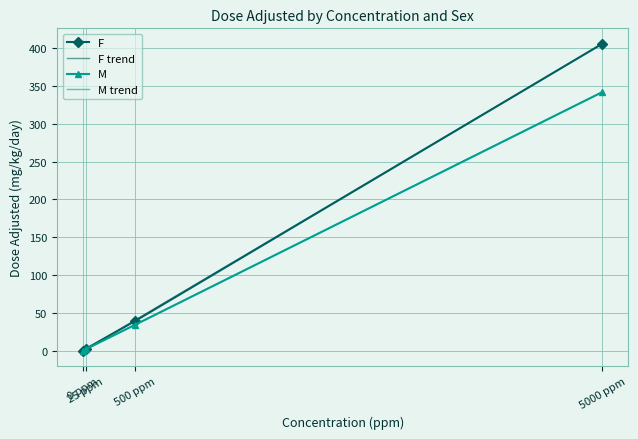

Is the value of M at 500 ppm greater than the value of F at 0 ppm?

Yes